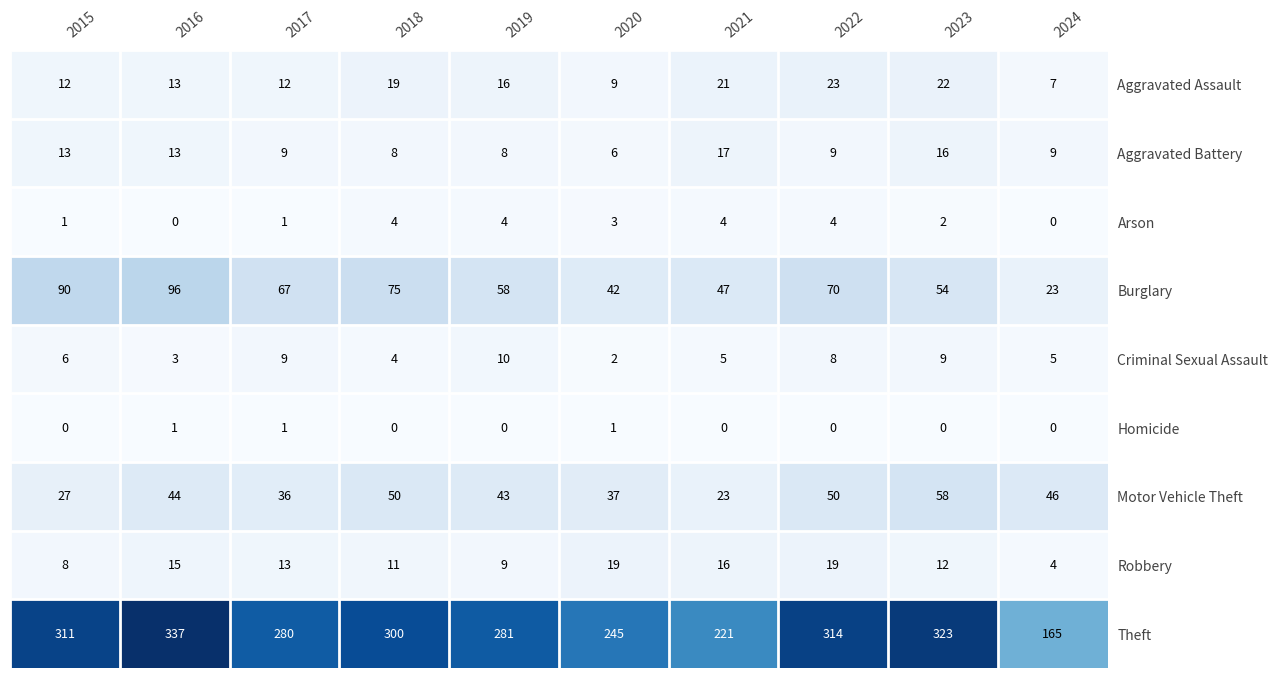

What is the spread (max minus min) of values at 2015?

311